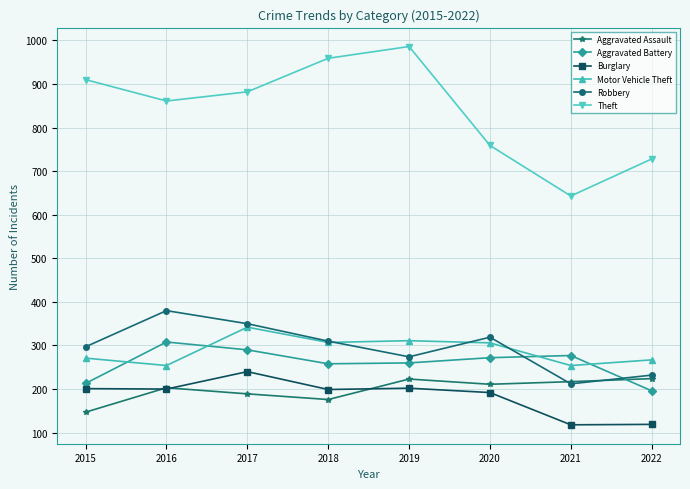

What is the value of the Burglary point at the 6th from the left?

192